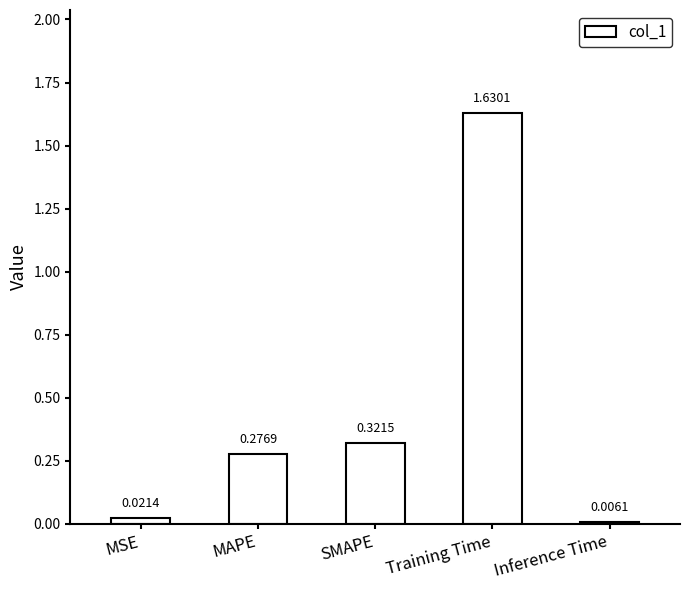

Which label corresponds to the smallest value in the chart?

Inference Time